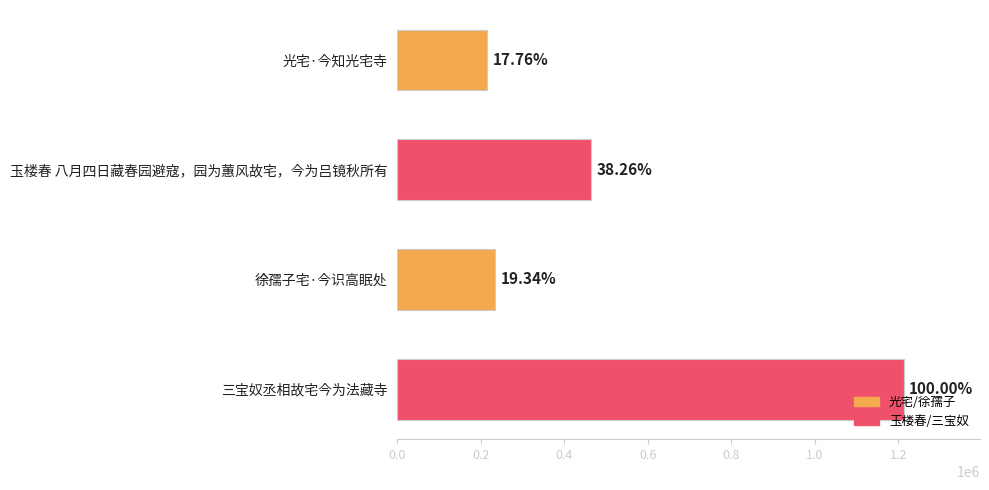

How many bars are there in total?

4